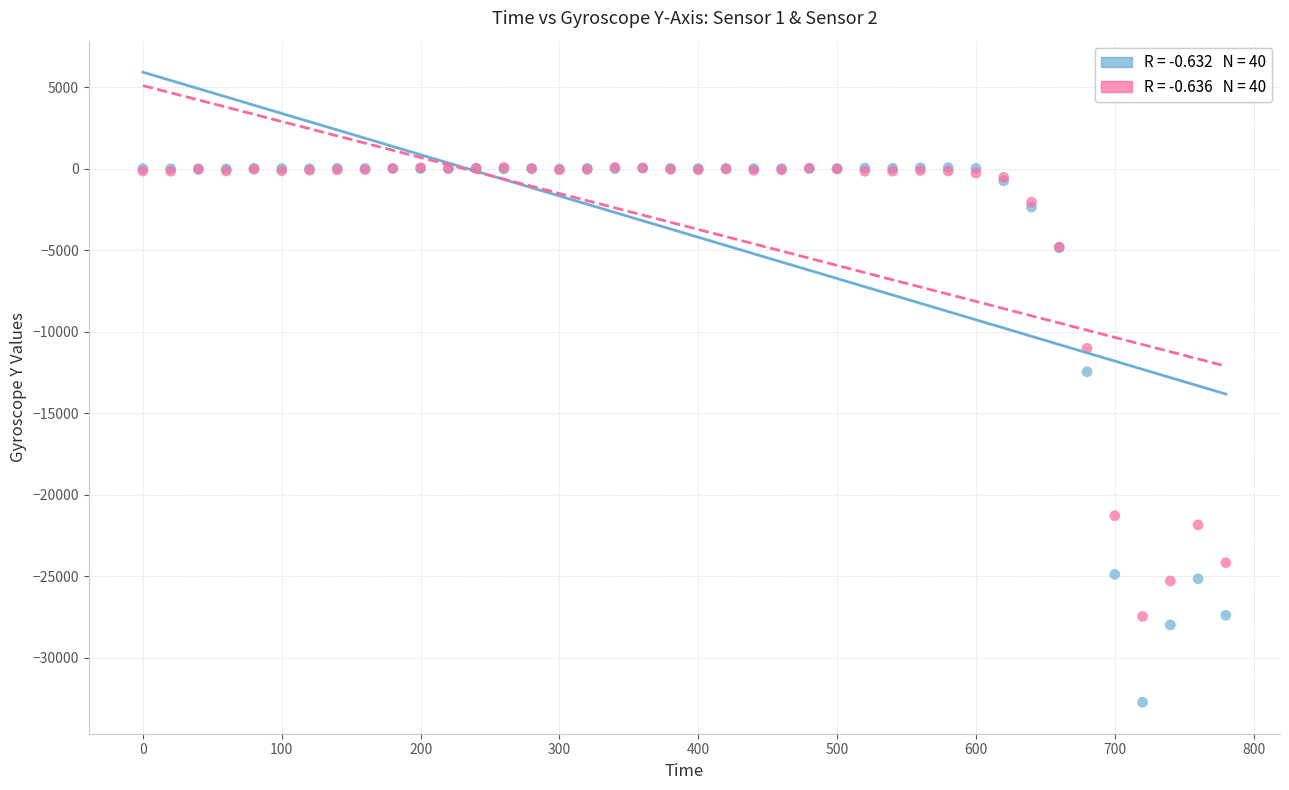

Across all series, what Y value is closest to -16331?

-12463